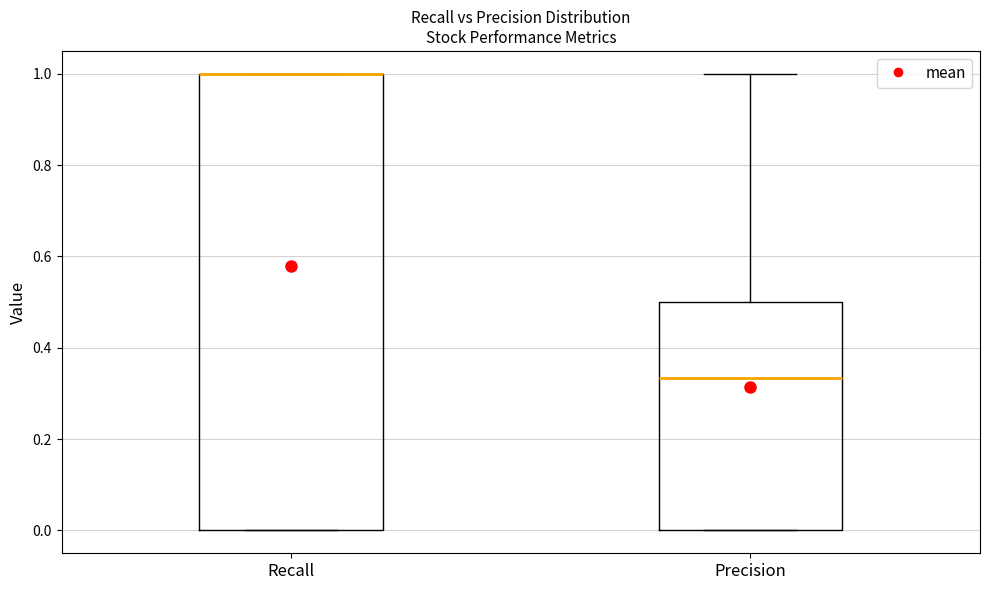

Reading left to right, read every box against the y-axis: the position of its median line, the range the box covers, and the ends of its whiskers. The values are not printed on the chart, so give them approximately, as read against the axis.

Recall: median 1.00 (drawn on the box's upper edge), box 0.00 to 1.00, whiskers 0.00 to 1.00
Precision: median 0.34, box 0.00 to 0.50, whiskers 0.00 to 1.00